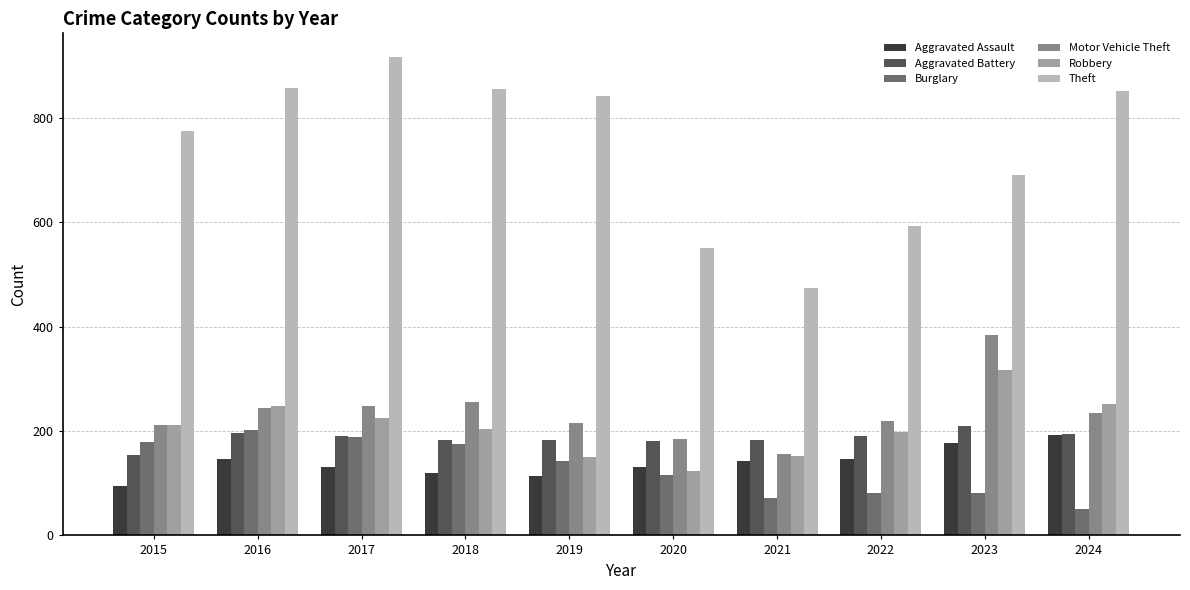

What is the difference between the maximum and minimum values in the Theft series?

442